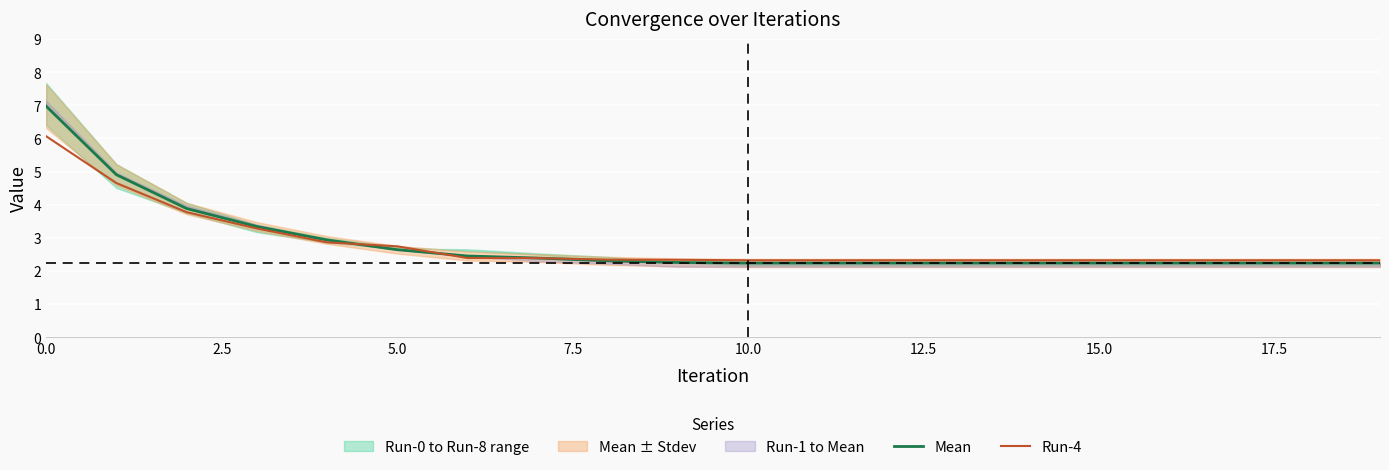

How many intersections are there between Run-4 and Mean?

3